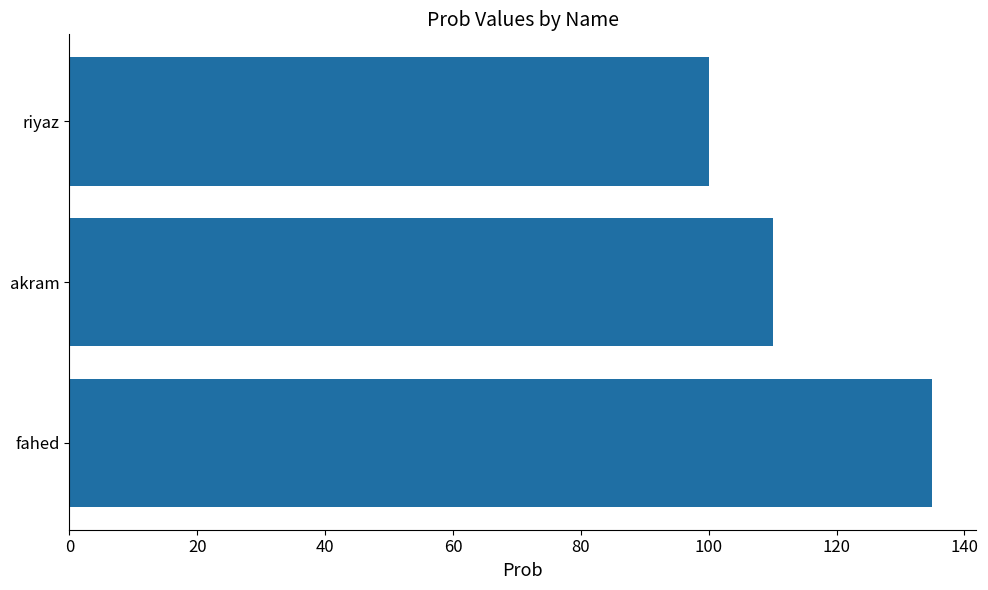

Which has a higher value, akram or riyaz?

akram